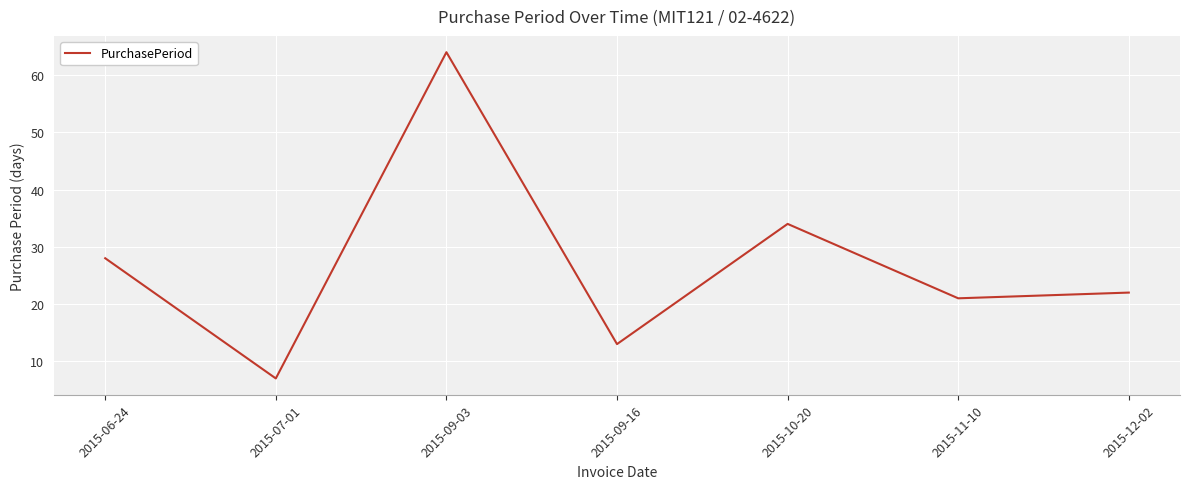

Reading right to left, list all the values displayed in this chart.

22	21	34	13	64	7	28